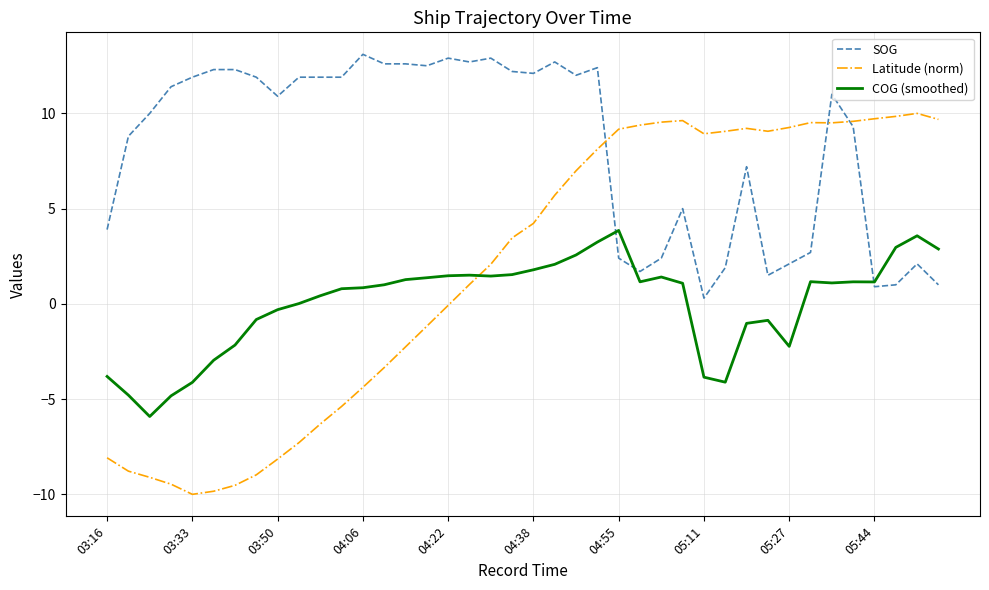

Does the chart display data point markers on the line(s)?

No